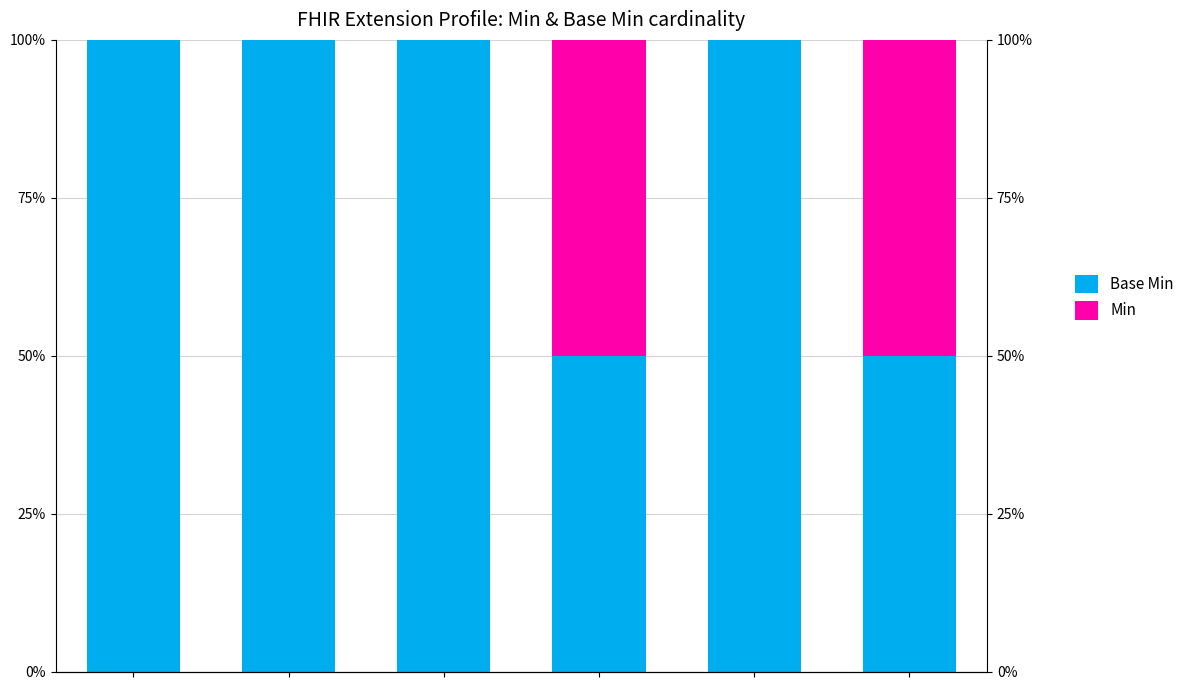

The value of Min at 0 is 0.2. True or false?

False